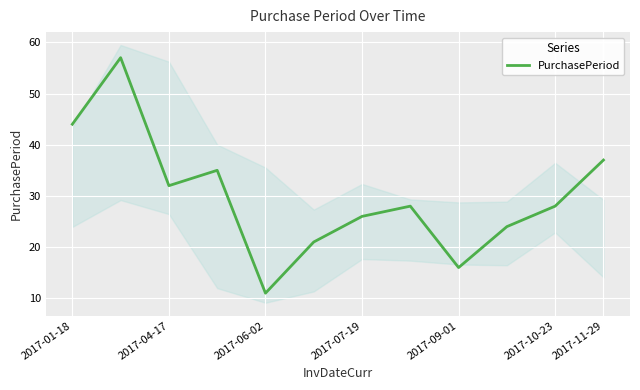

What is the highest value of the PurchasePeriod series?

57